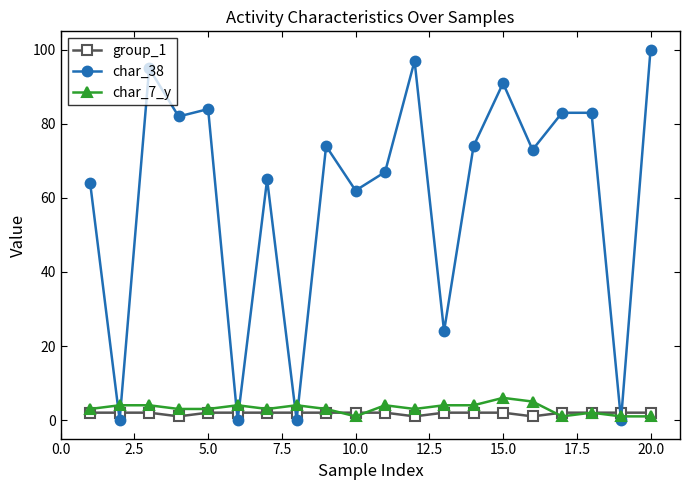

Which series has the largest total across all categories?

char_38